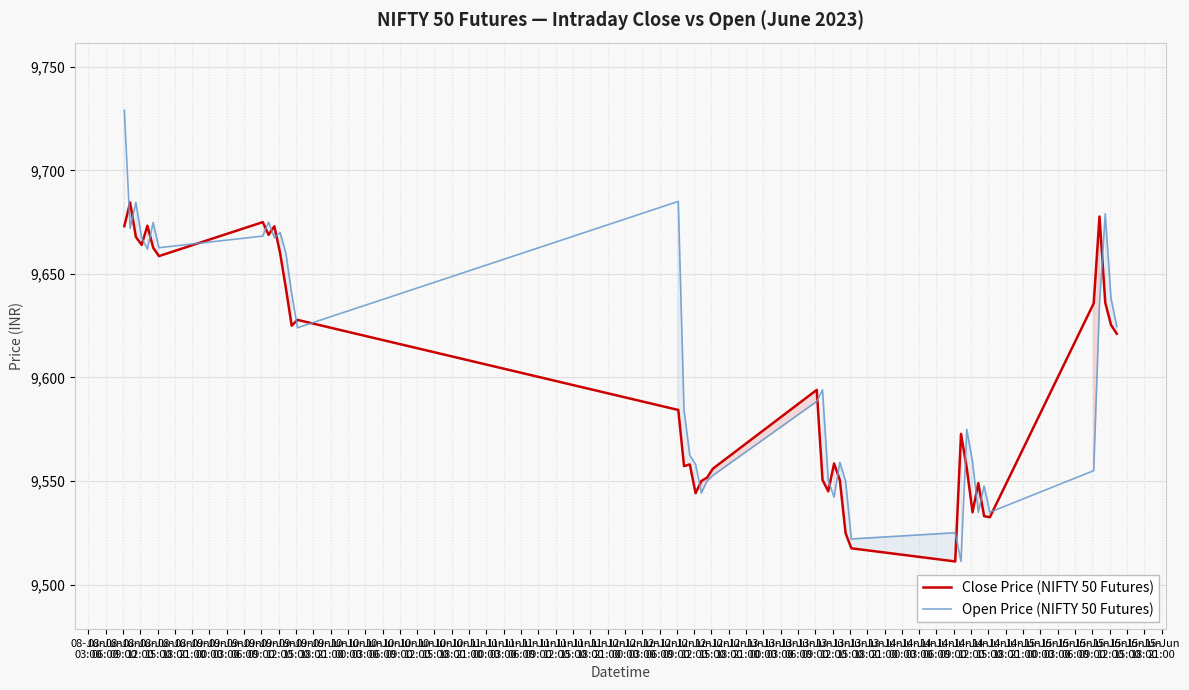

Which series has the largest range (max minus min)?

Open Price (NIFTY 50 Futures)